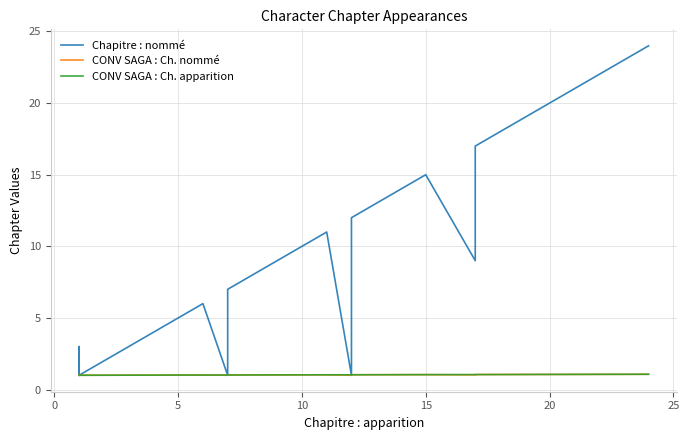

Is it true that CONV SAGA : Ch. nommé equals 0.6 at 30?

False